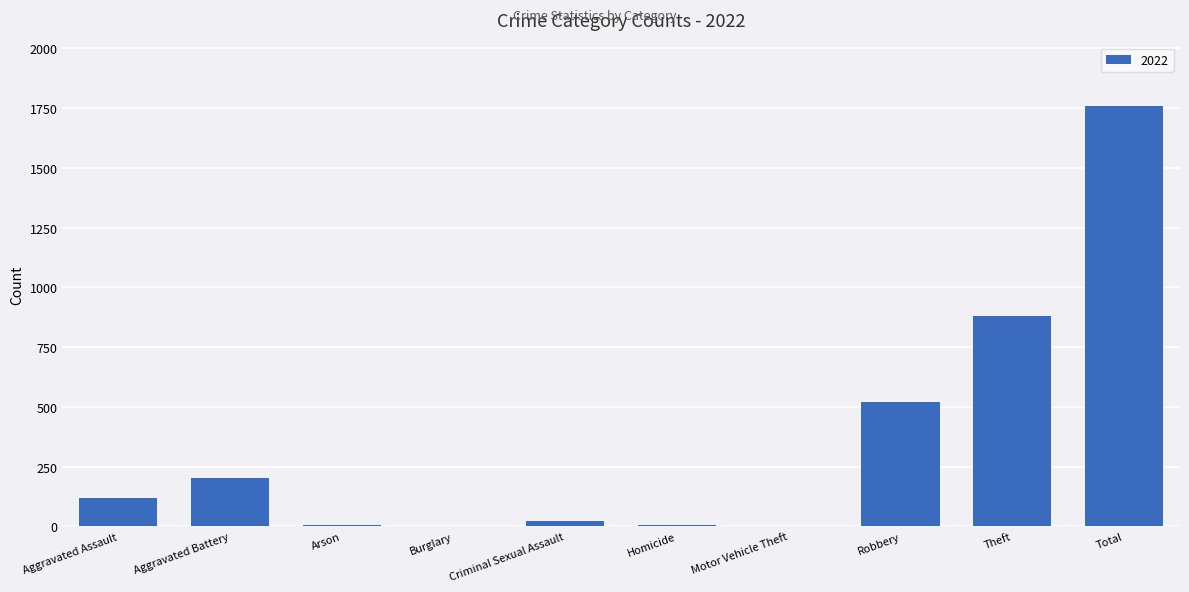

What is the sum of all values?

3521